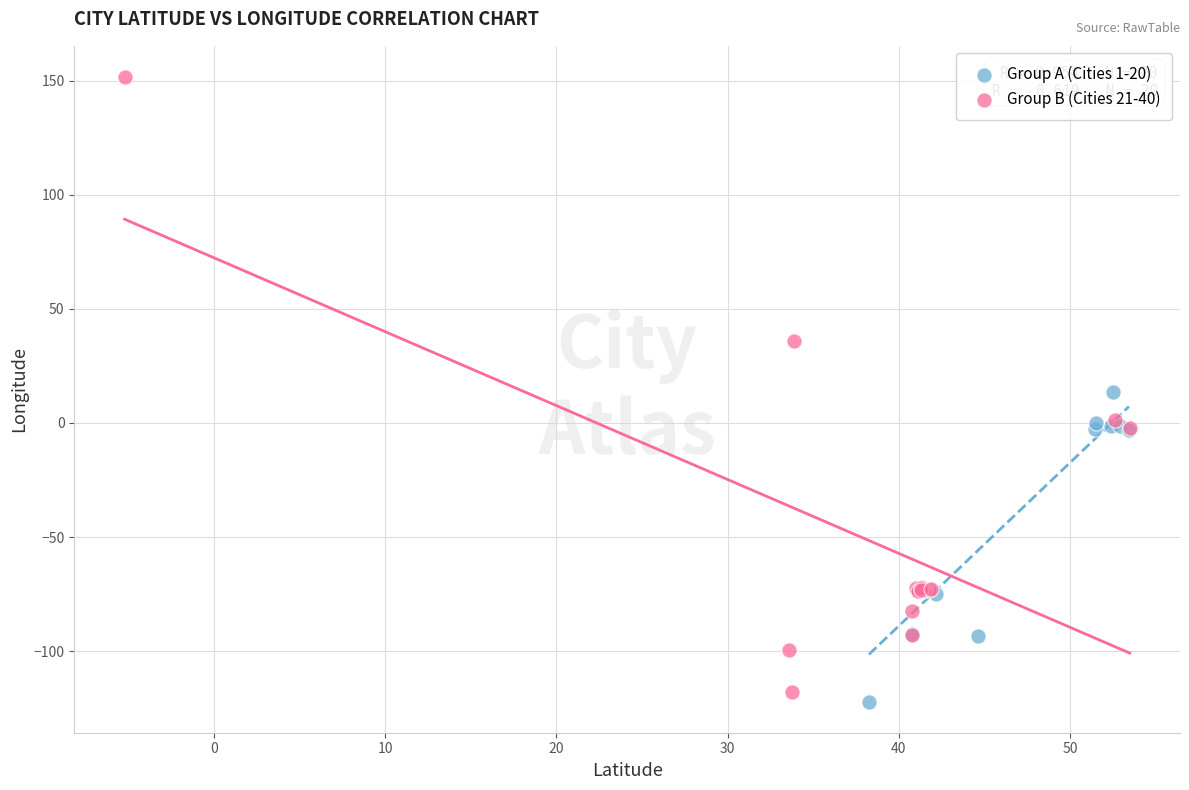

Which series reaches the maximum Y coordinate?

Group B (Cities 21-40)